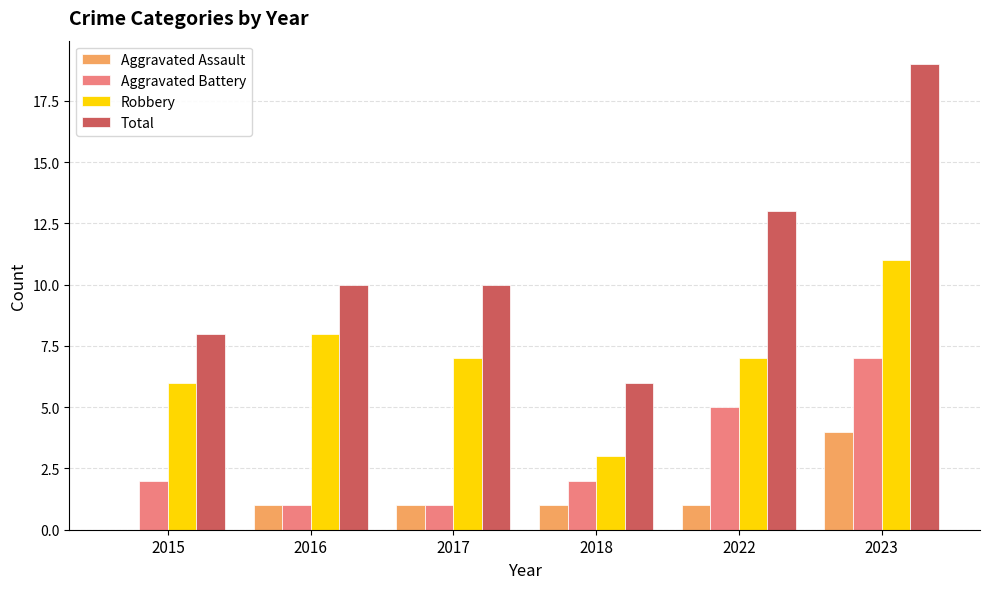

What value does the Aggravated Battery series have at 2023?

7